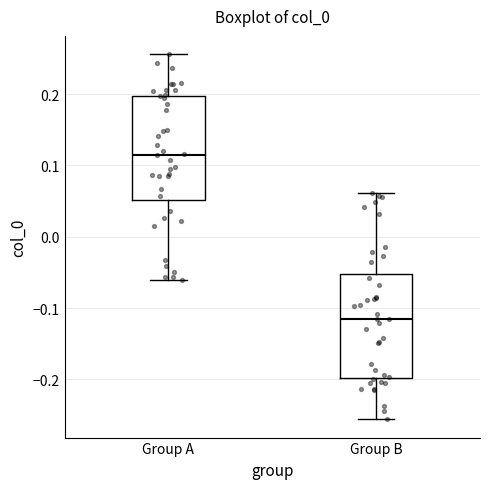

Which box's median line is the highest?

Group A